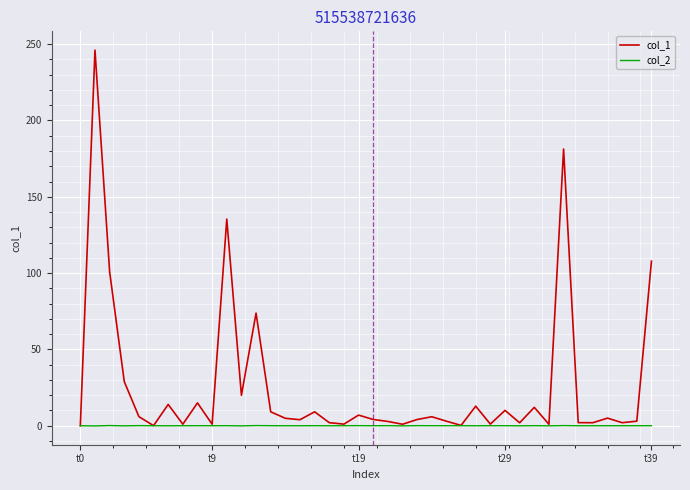

List the series in order of their overall mean, highest first.

col_1, col_2